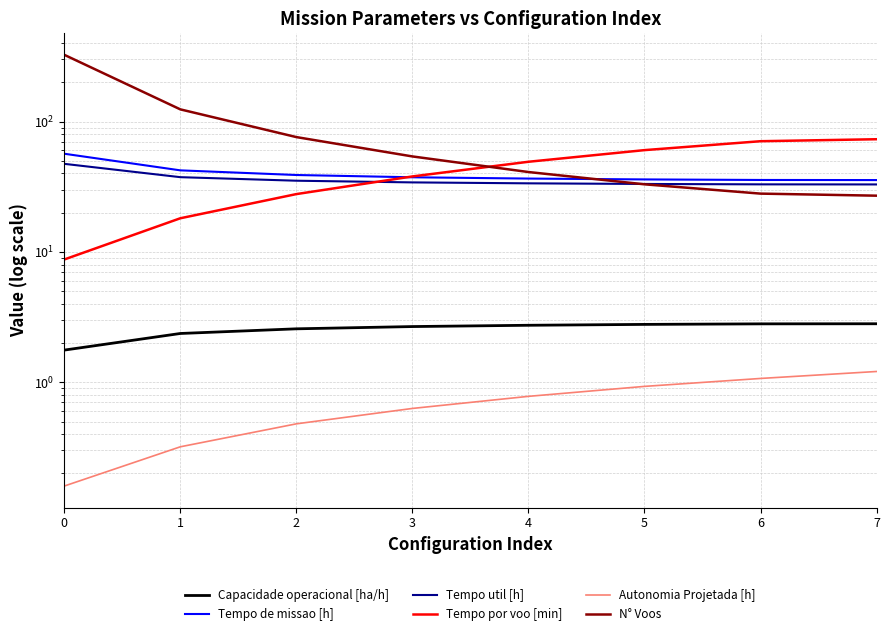

The value of Tempo util [h] at 6 is 33.0. True or false?

True